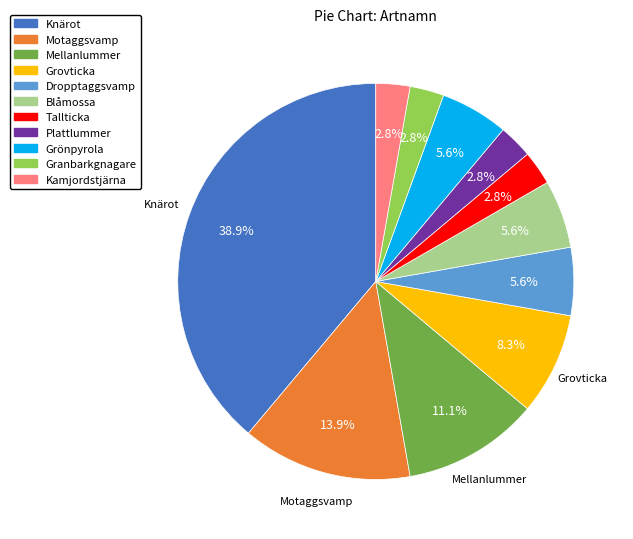

To the nearest percent, what is the combined percentage of Dropptaggsvamp and Grönpyrola?

11%